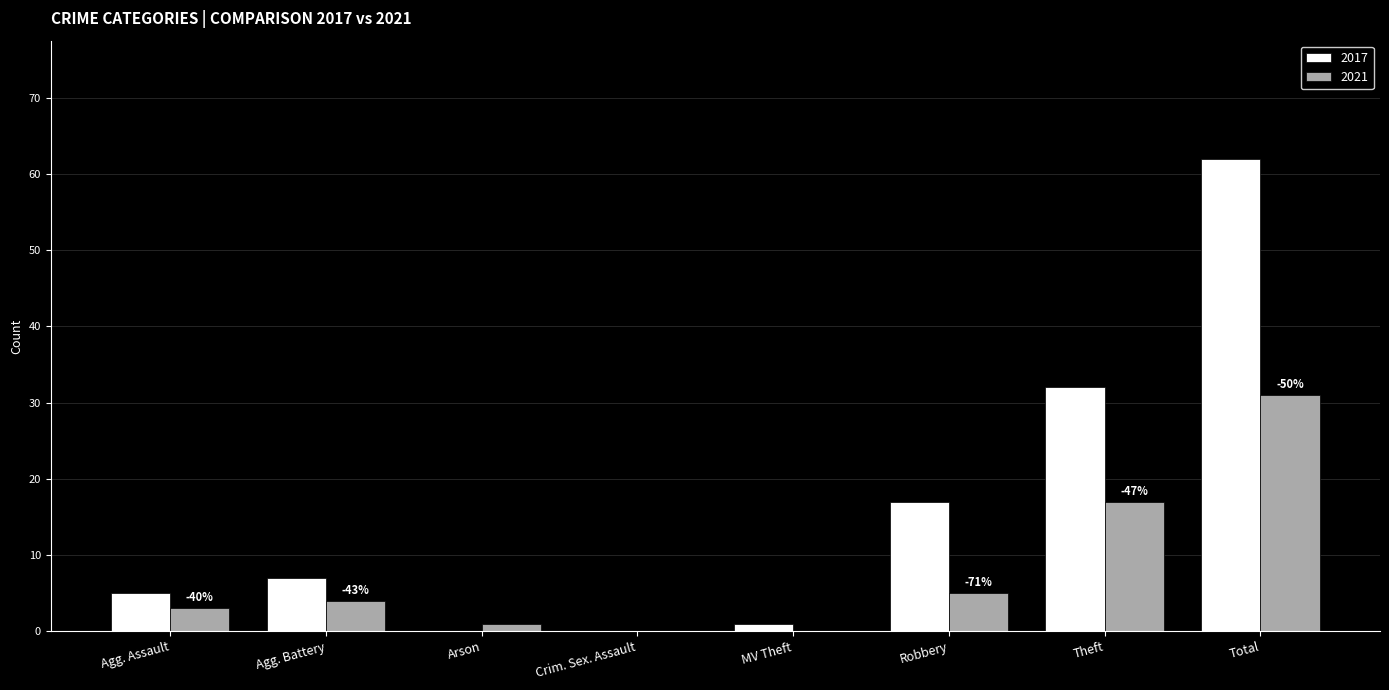

Reading left to right, transcribe all the data shown in this chart.

2017: Agg. Assault=5	Agg. Battery=7	Arson=0	Crim. Sex. Assault=0	MV Theft=1	Robbery=17	Theft=32	Total=62
2021: Agg. Assault=3	Agg. Battery=4	Arson=1	Crim. Sex. Assault=0	MV Theft=0	Robbery=5	Theft=17	Total=31